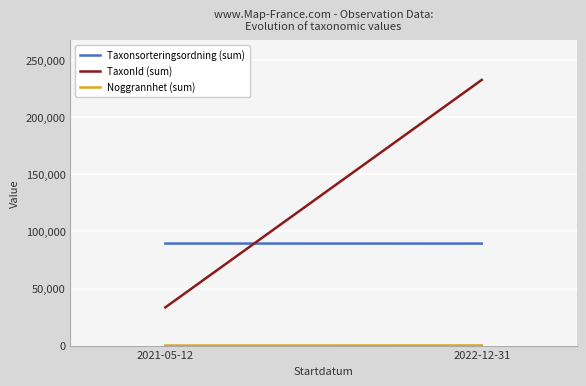

At which category is the sum across all series the highest?

2022-12-31